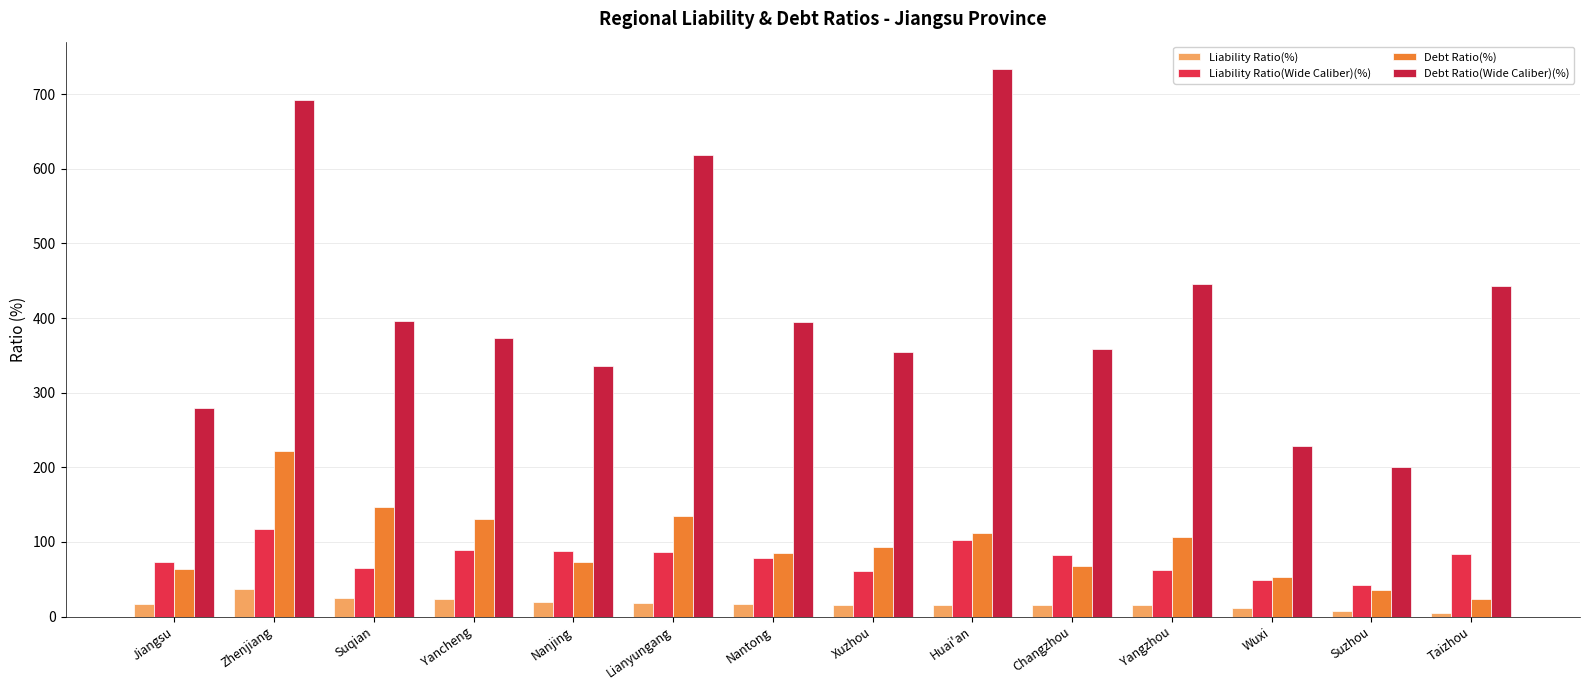

Which series has the widest spread of values?

Debt Ratio(Wide Caliber)(%)